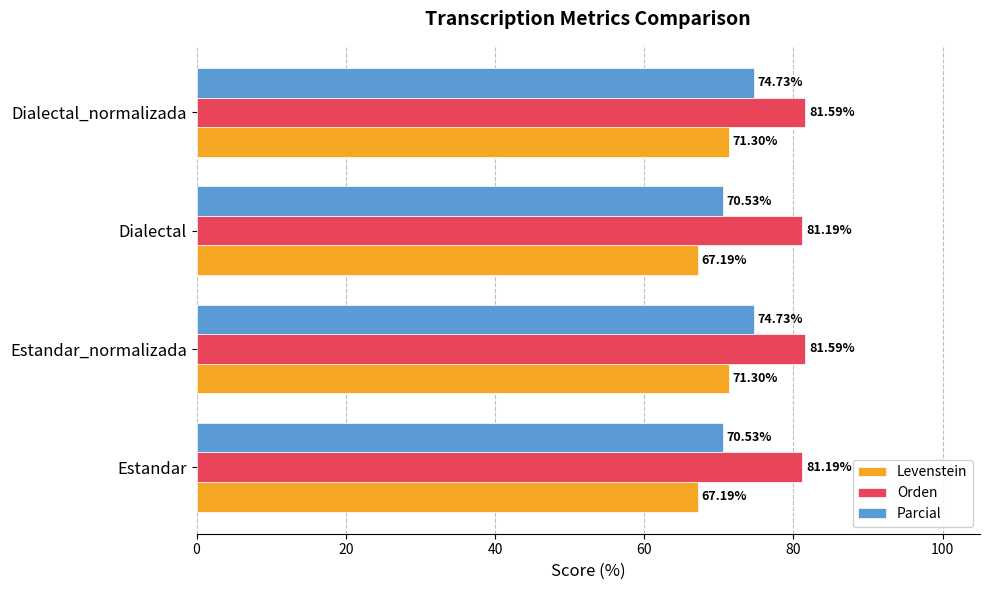

Which series changed the most between Estandar and Dialectal_normalizada?

Parcial